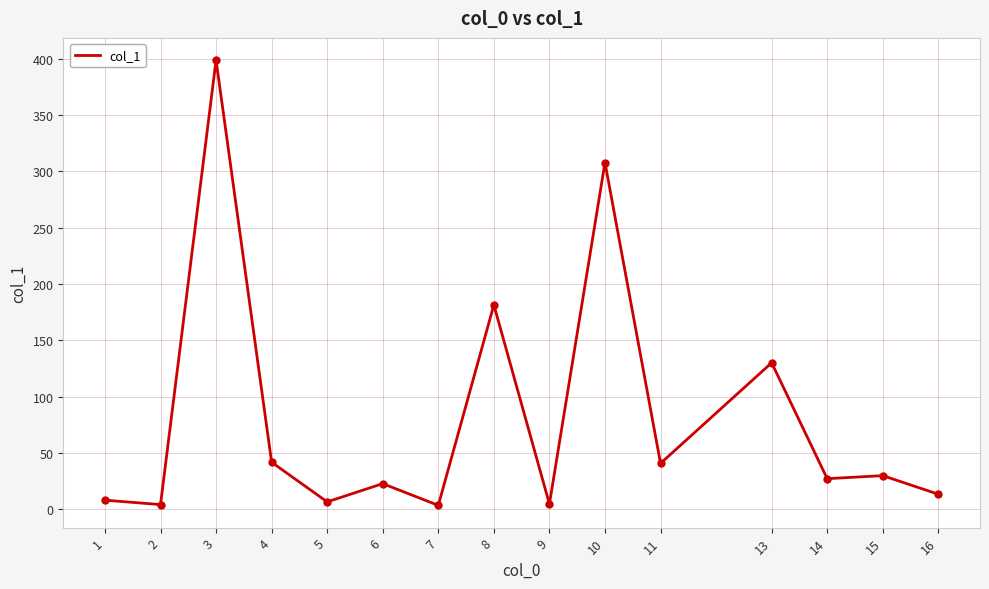

The value at 3 is 571.4. True or false?

False